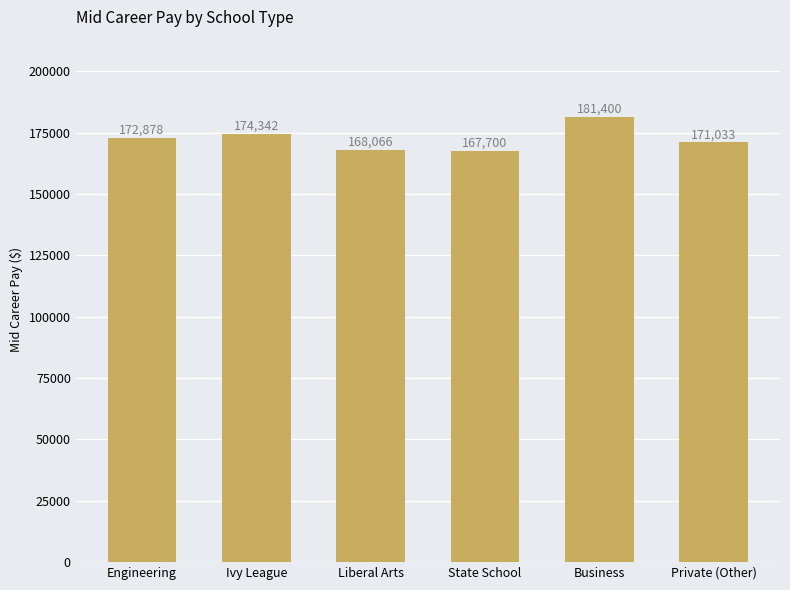

The value at Private (Other) is 171033. True or false?

True